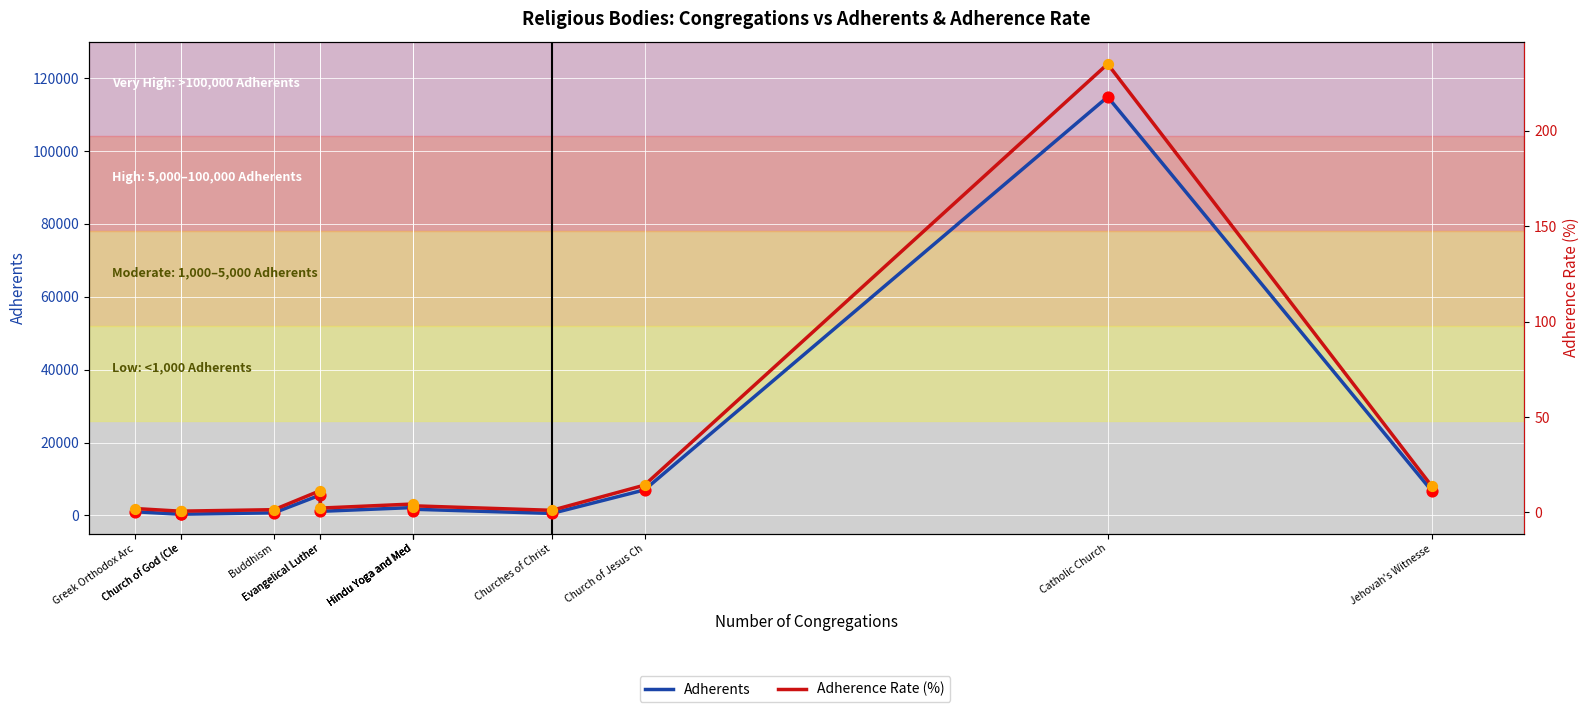

Which series has the widest spread of Y values?

Adherents